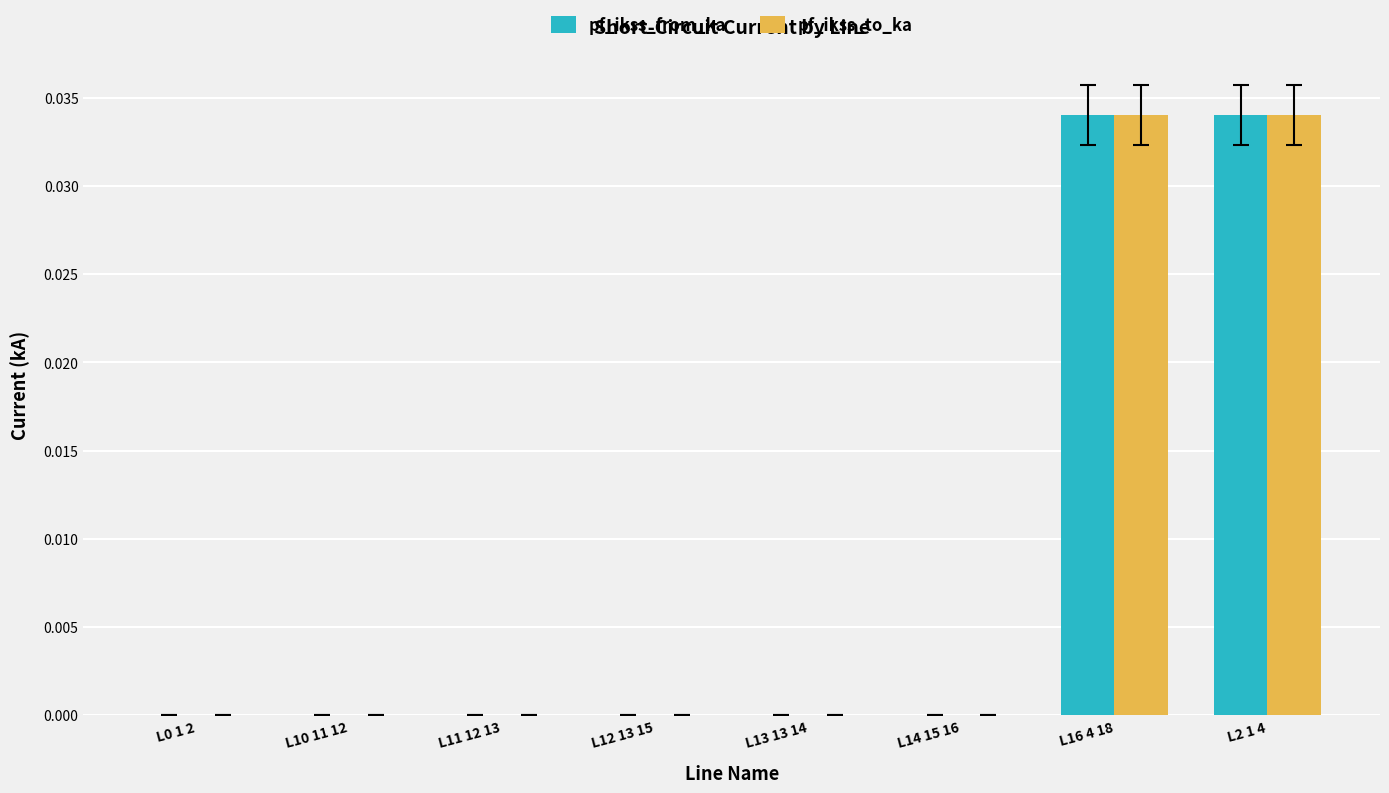

The value of pf_ikss_to_ka at L12 13 15 is 0.0. True or false?

True